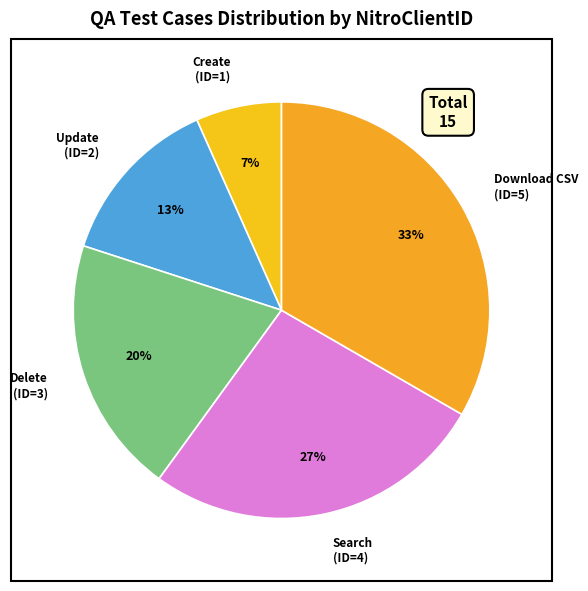

Between Download CSV (ID=5) and Search (ID=4), which is larger?

Download CSV (ID=5)